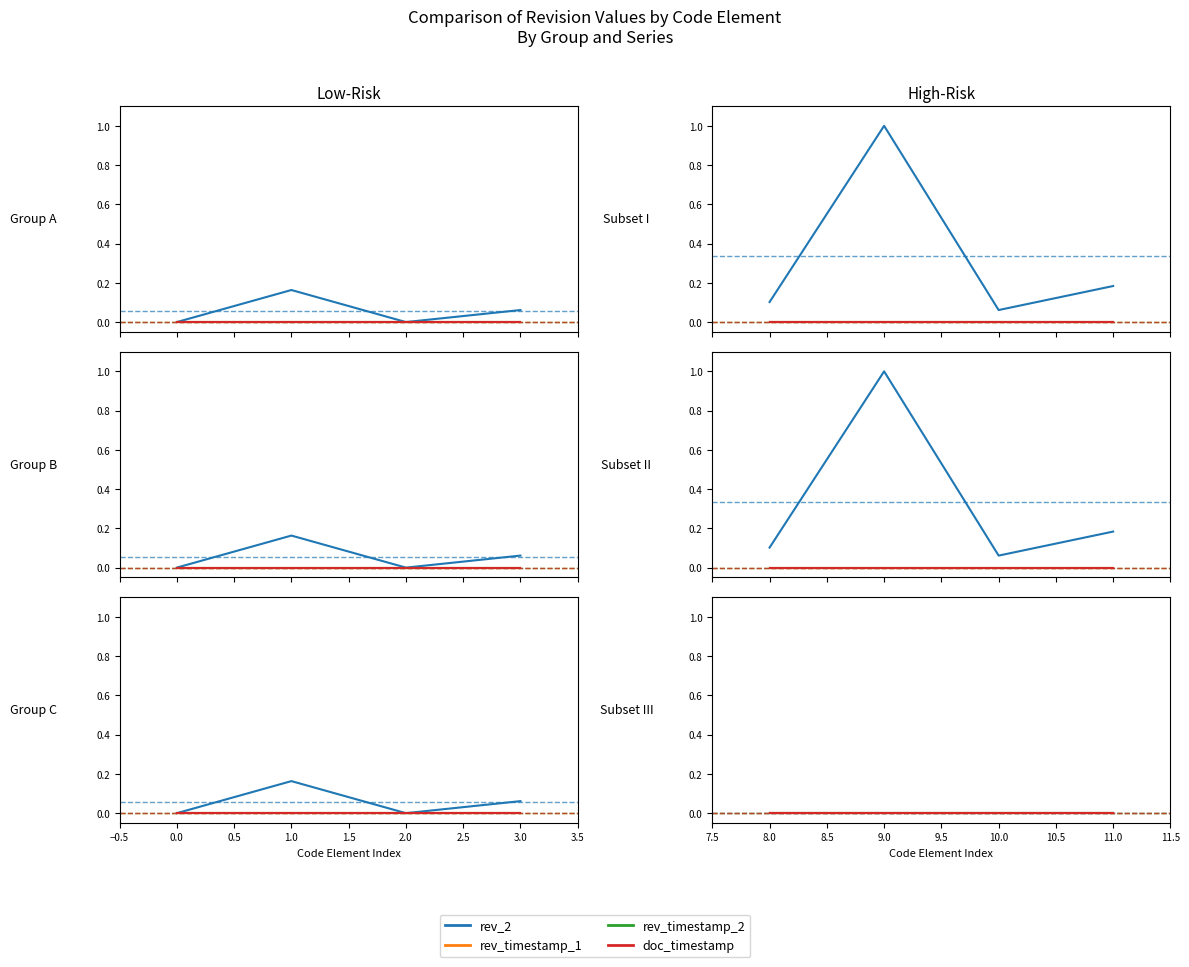

How many categories are shown in the chart?

4